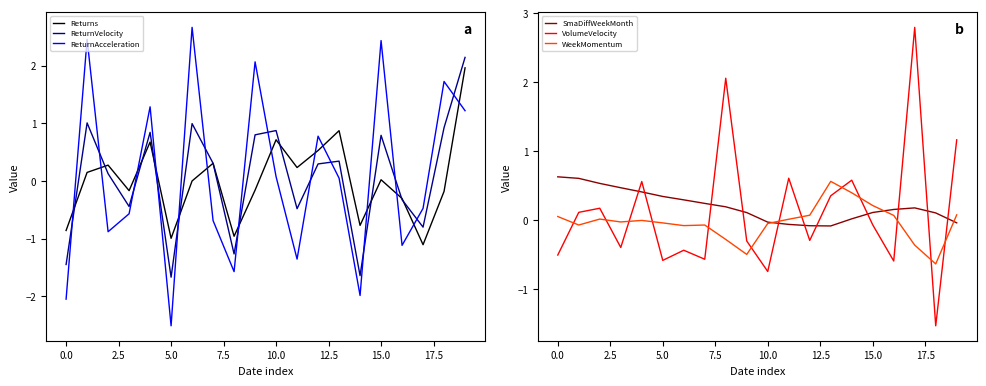

What is the minimum value for ReturnAcceleration?

-2.5